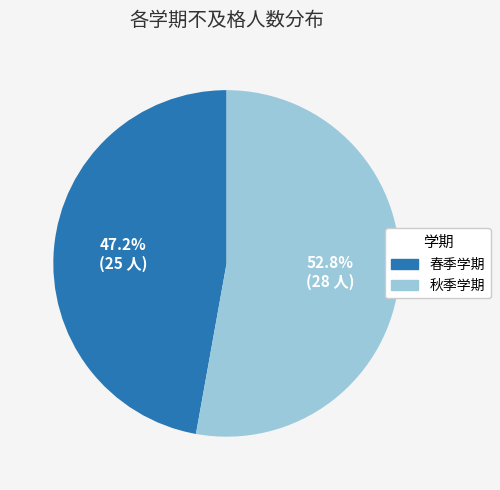

Count the number of slices in the pie.

2